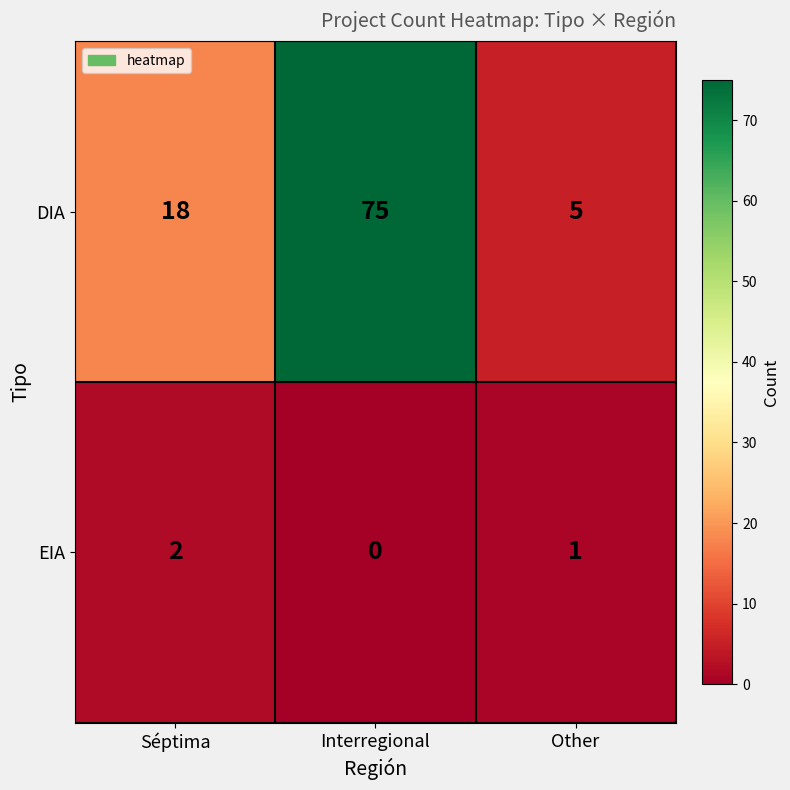

Which series has the largest range (max minus min)?

DIA